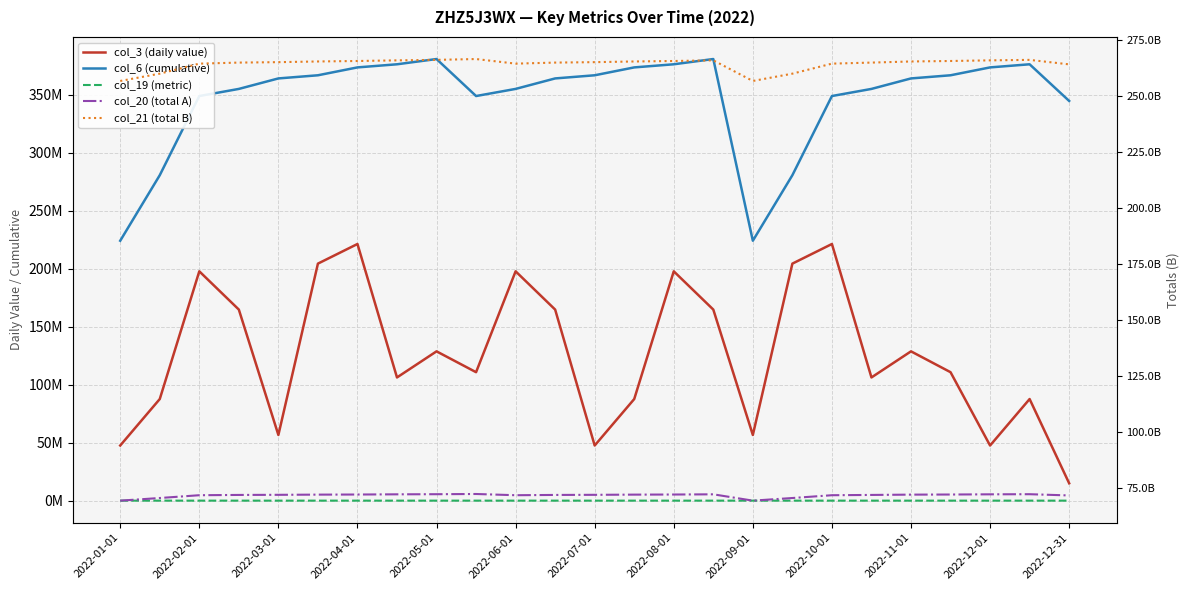

True or false: col_20 (total A) has a value of 100712282414 at 2022-08-01.

False